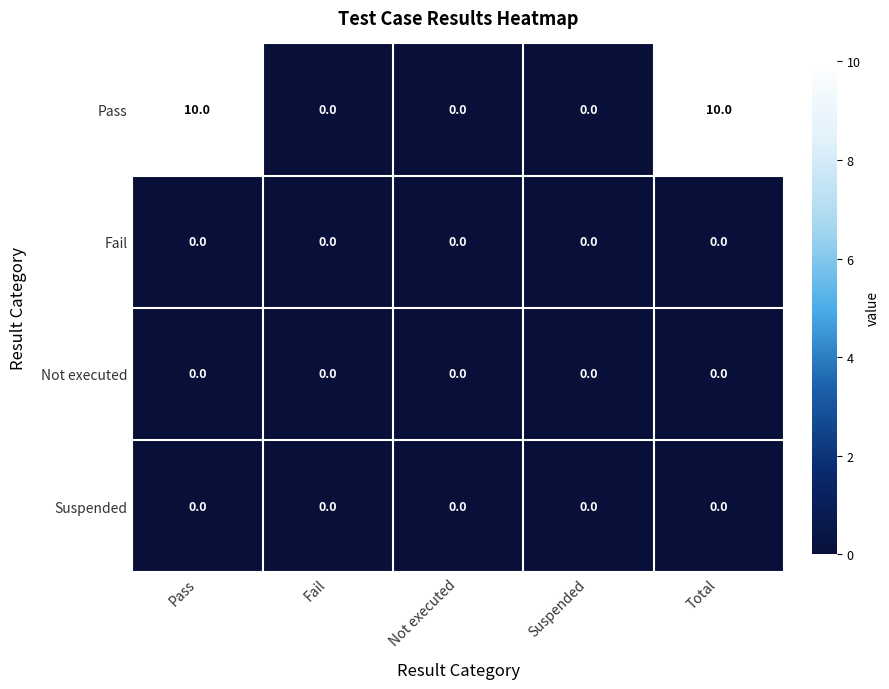

What is the difference between the highest and lowest values at Total?

10